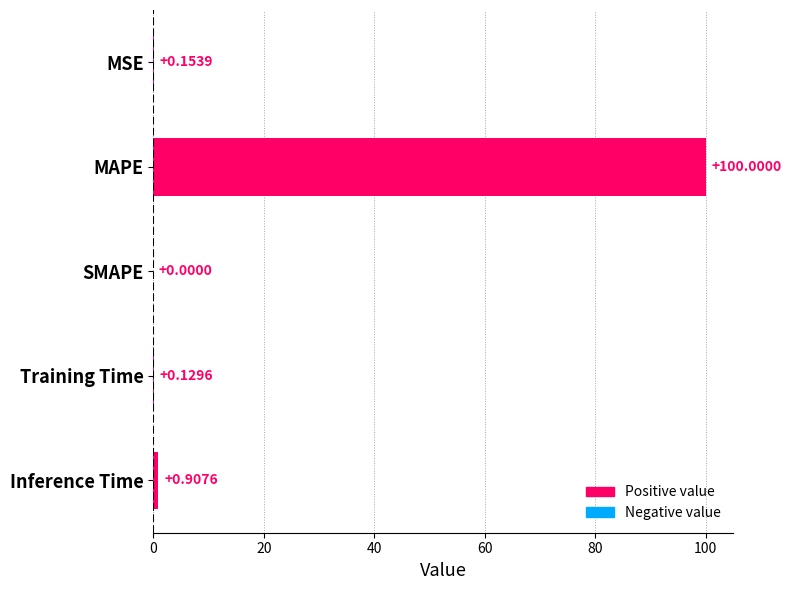

Between MAPE and Inference Time, which is larger?

MAPE